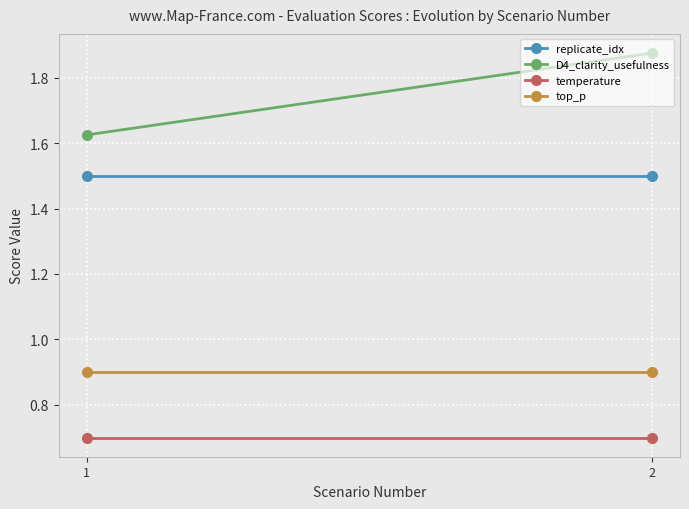

Reading left to right, extract all data points from this chart.

replicate_idx: 1=1.5	2=1.5
D4_clarity_usefulness: 1=1.6	2=1.9
temperature: 1=0.7	2=0.7
top_p: 1=0.9	2=0.9